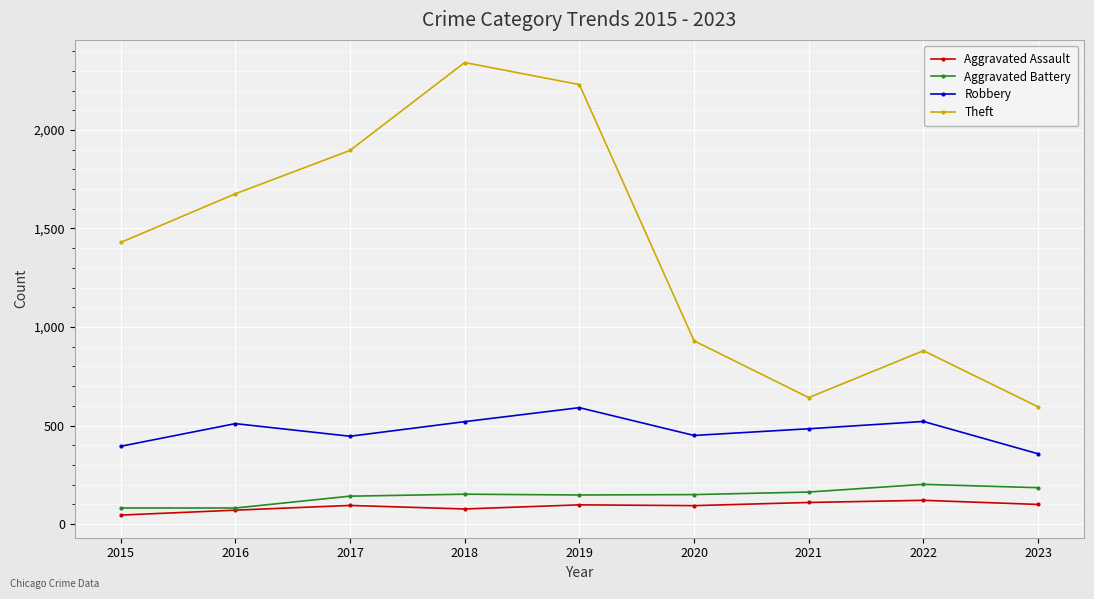

Which series changed the most between 2018 and 2021?

Theft